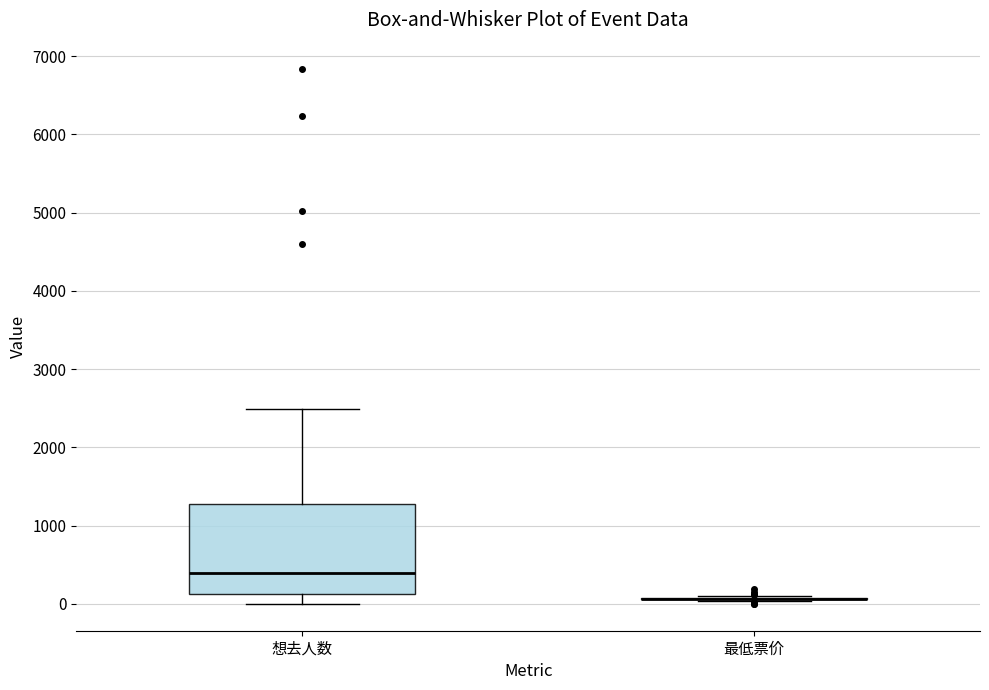

Where is the upper edge of the box for 想去人数 on the y-axis? The values are not printed on the chart, so give them approximately, as read against the axis.

1300